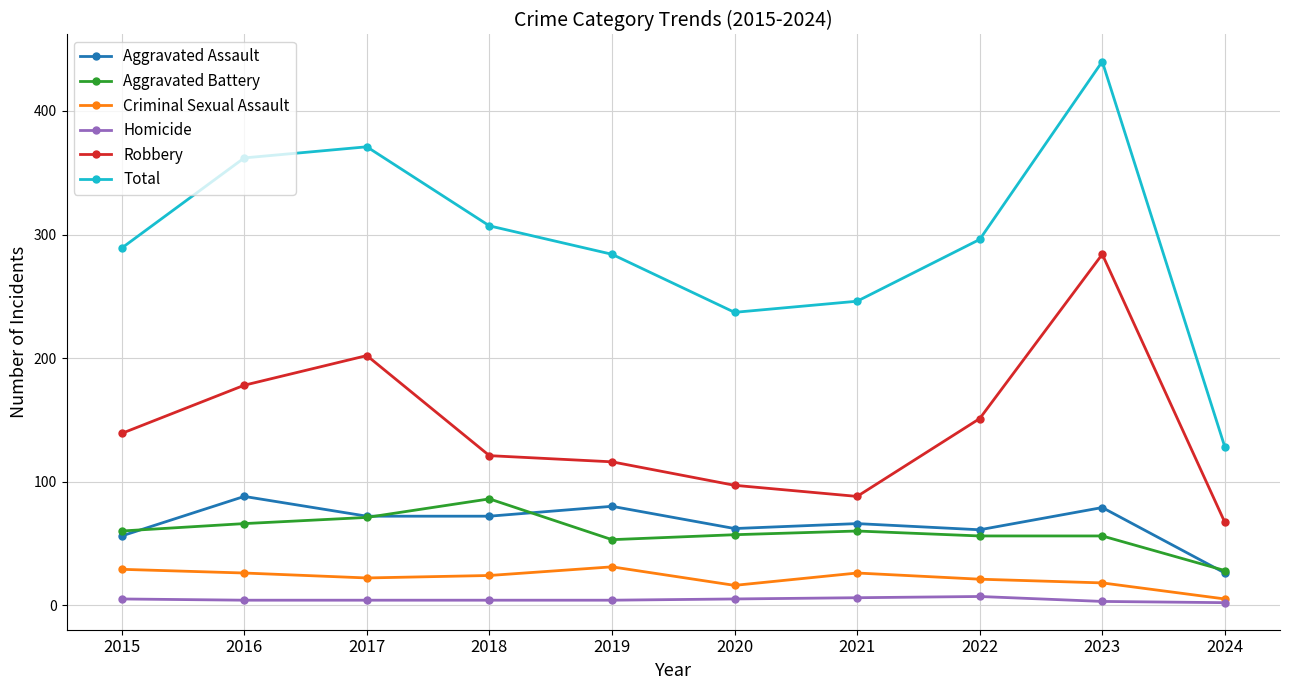

Which series changed the most between 2015 and 2017?

Total